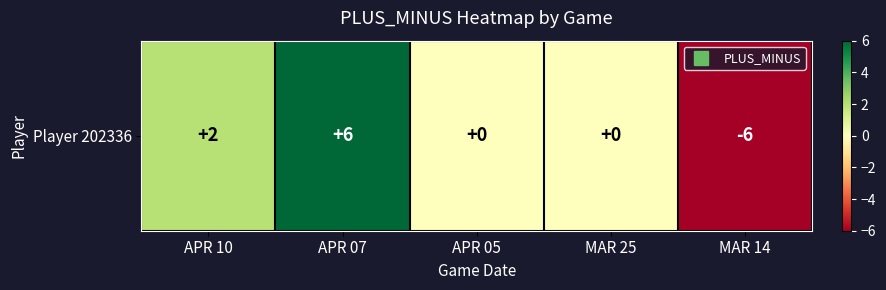

Where is the data nearest to the value 0?

APR 05